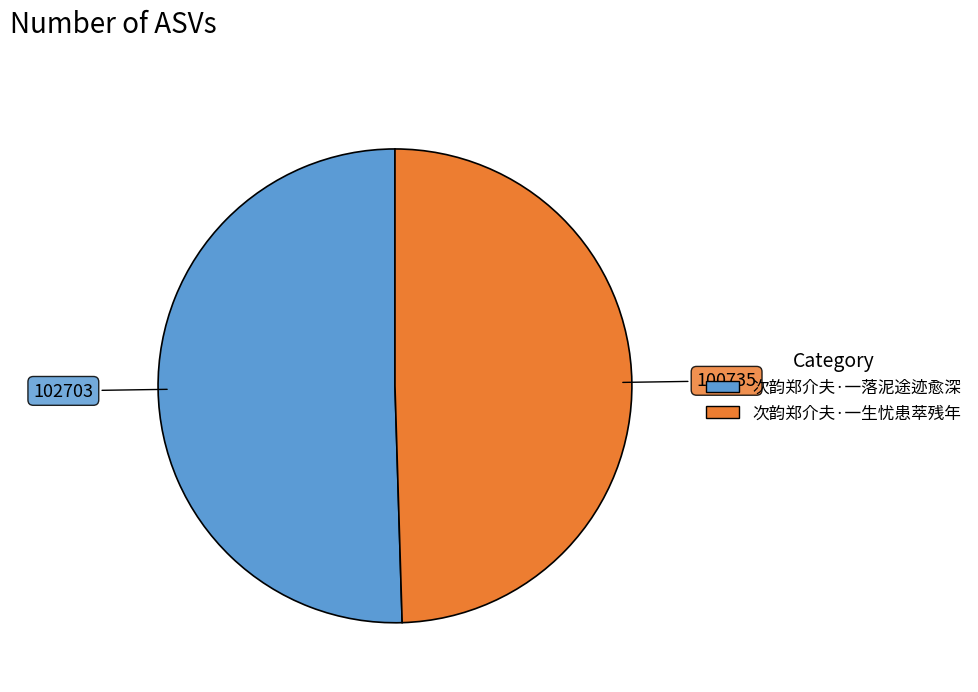

Count the number of slices in the pie.

2